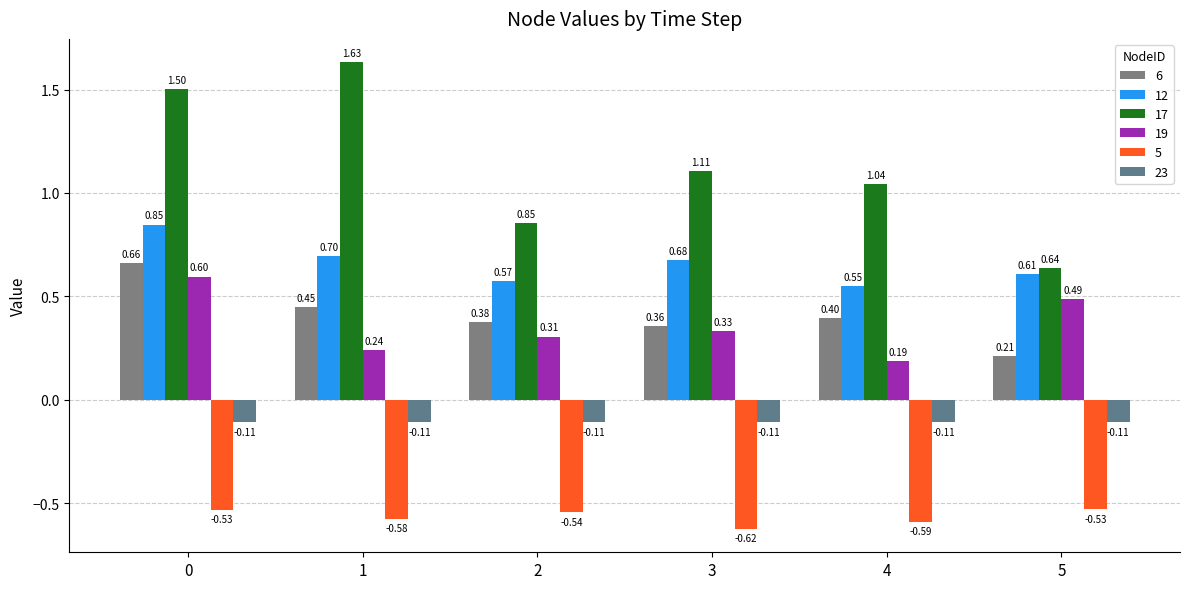

How many 12 values are between 0 and 1?

6